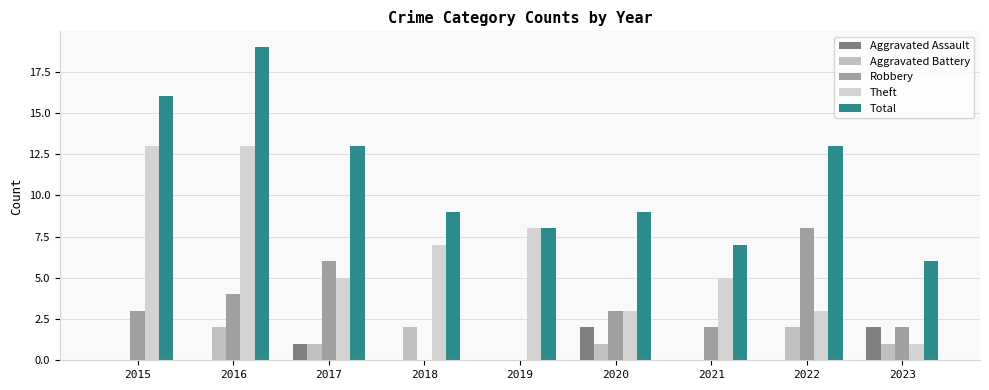

How many groups of bars are there?

9